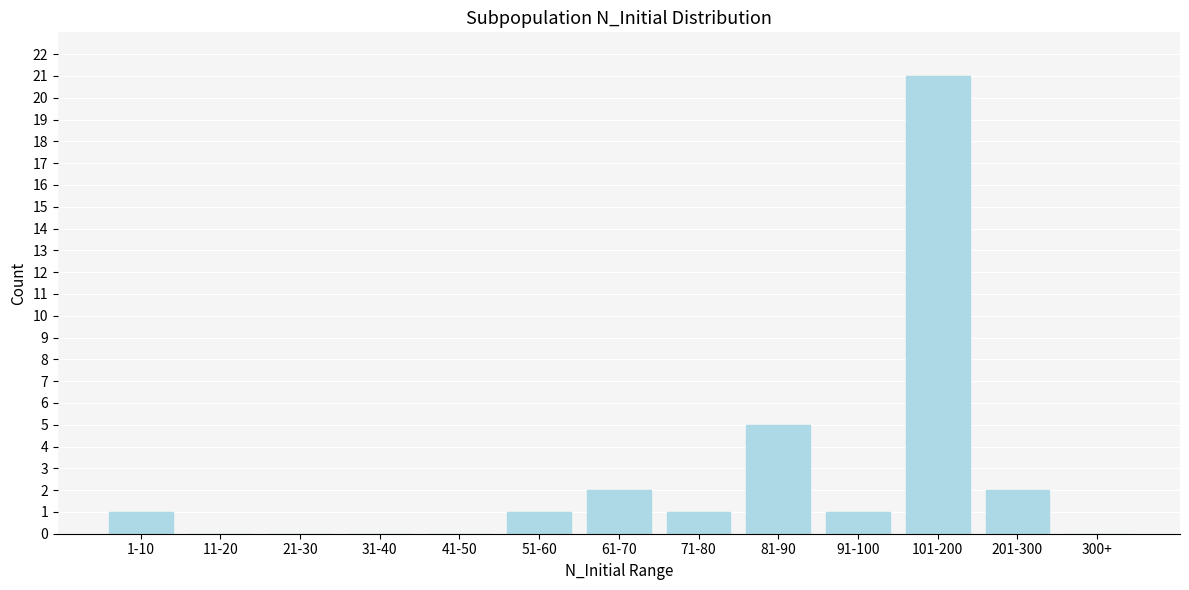

Reading right to left, list all the values displayed in this chart.

300+=0	201-300=2	101-200=21	91-100=1	81-90=5	71-80=1	61-70=2	51-60=1	41-50=0	31-40=0	21-30=0	11-20=0	1-10=1